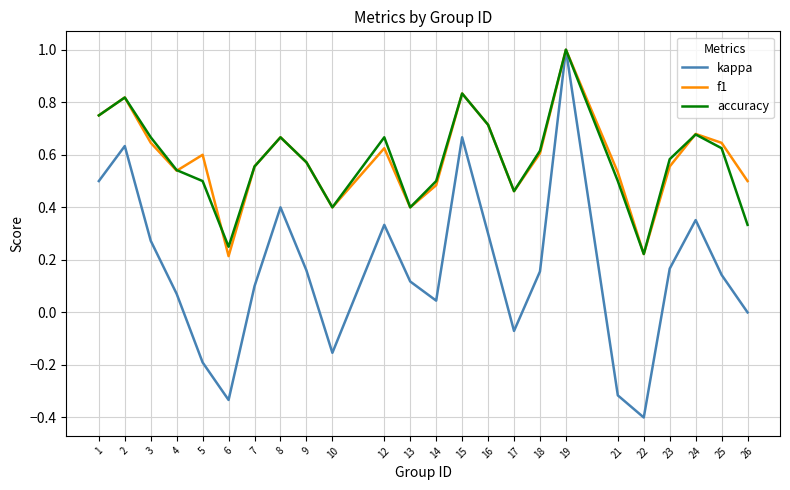

The value of f1 at 10 is 0.3. True or false?

False